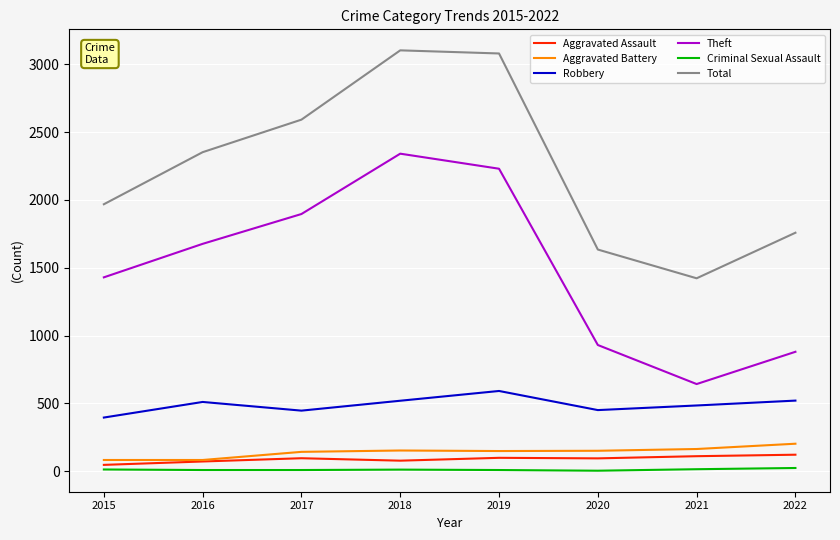

What is the difference between the Theft values at 2017 and 2022?

1016